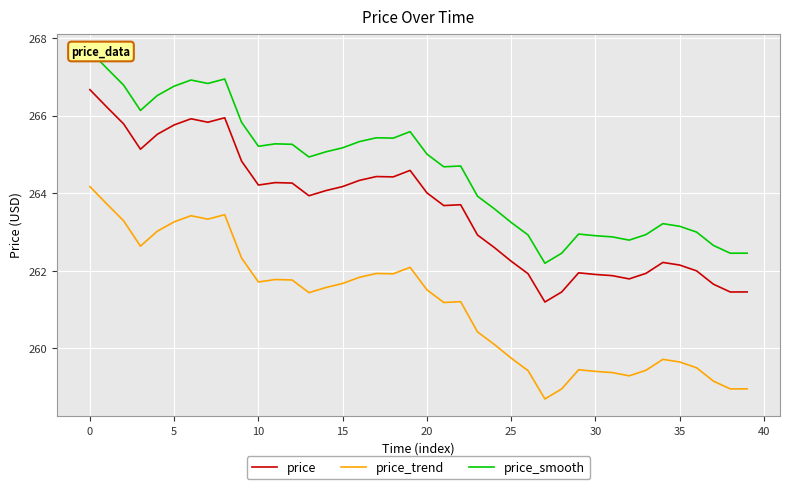

Read the price_trend value at 20.

261.5